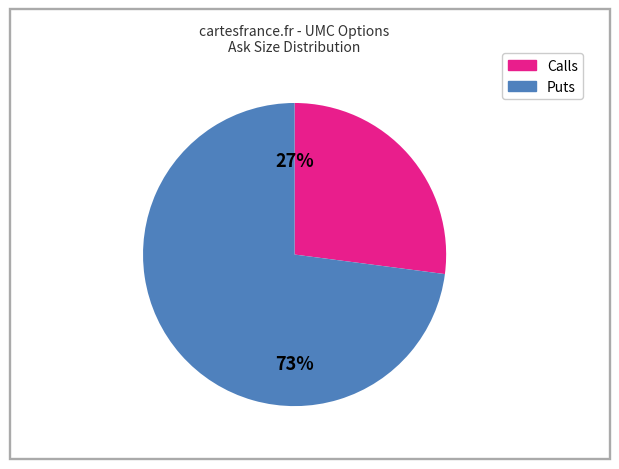

What is the smallest slice in the pie chart?

Calls